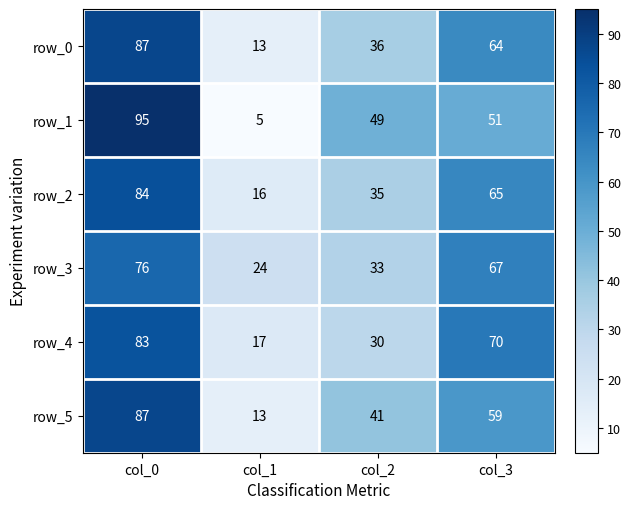

Reading left to right, transcribe all the data shown in this chart.

row_0: col_0=87	col_1=13	col_2=36	col_3=64
row_1: col_0=95	col_1=5	col_2=49	col_3=51
row_2: col_0=84	col_1=16	col_2=35	col_3=65
row_3: col_0=76	col_1=24	col_2=33	col_3=67
row_4: col_0=83	col_1=17	col_2=30	col_3=70
row_5: col_0=87	col_1=13	col_2=41	col_3=59